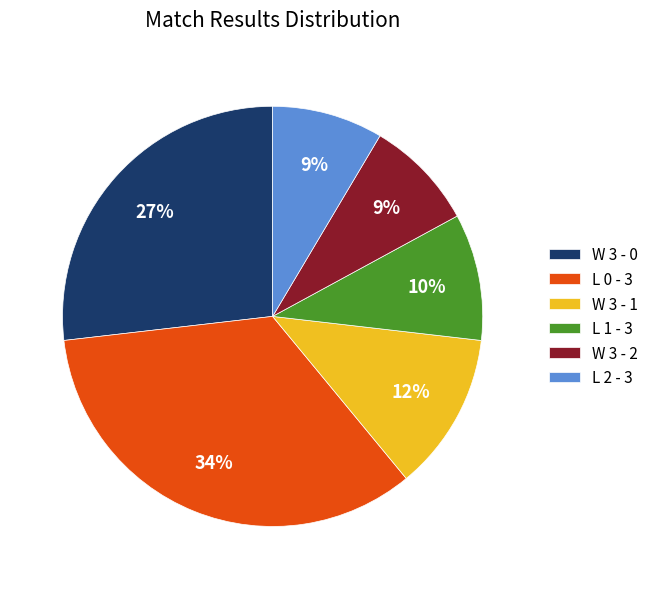

Count the number of slices in the pie.

6